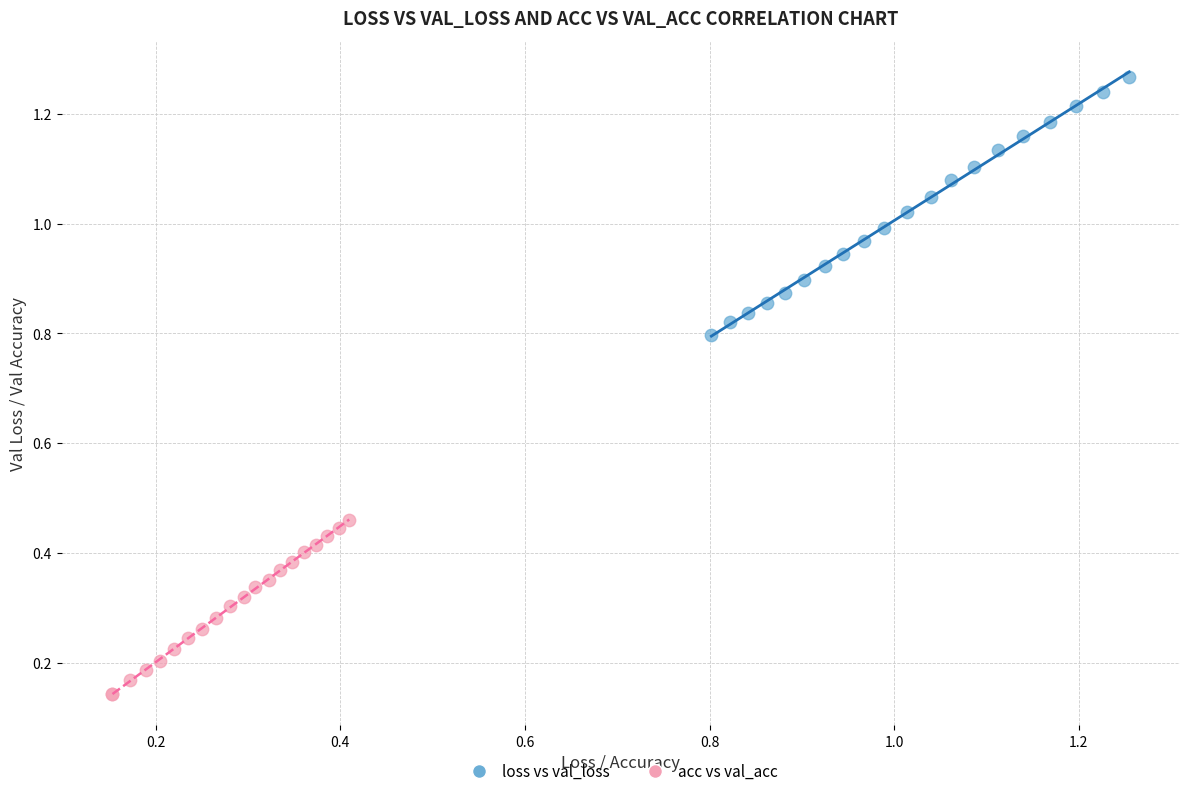

Which series has the largest Y range (max minus min)?

loss vs val_loss